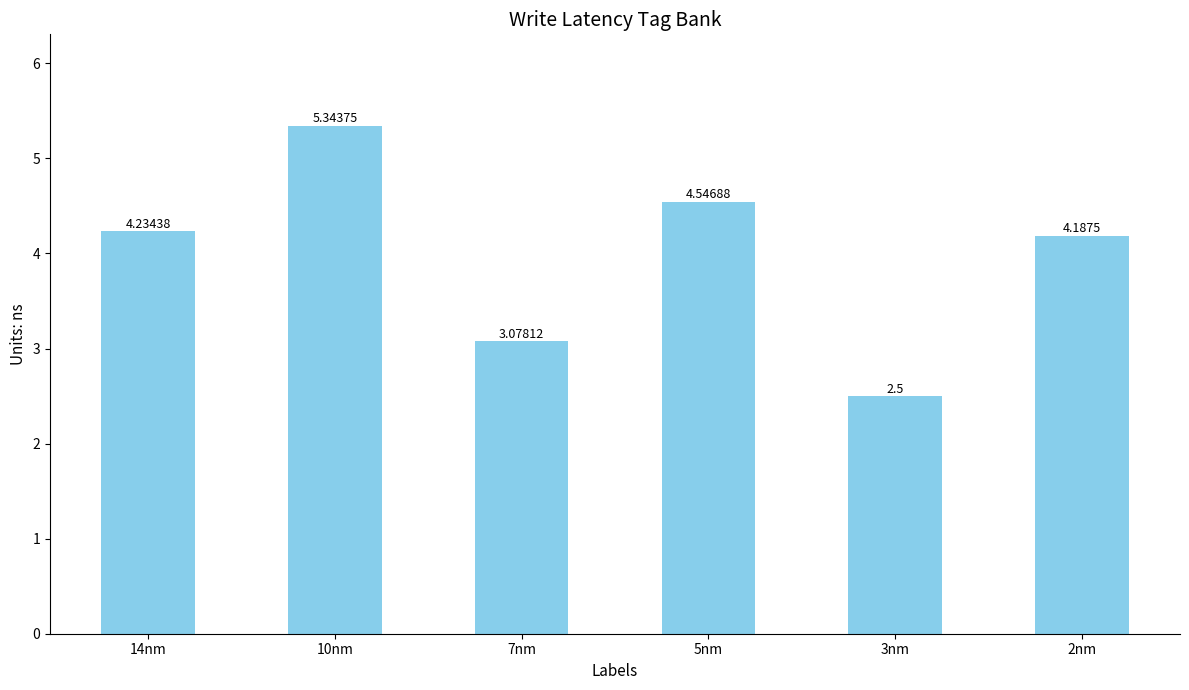

Approximately how many times larger is the value at 2nm compared to 7nm?

1.4